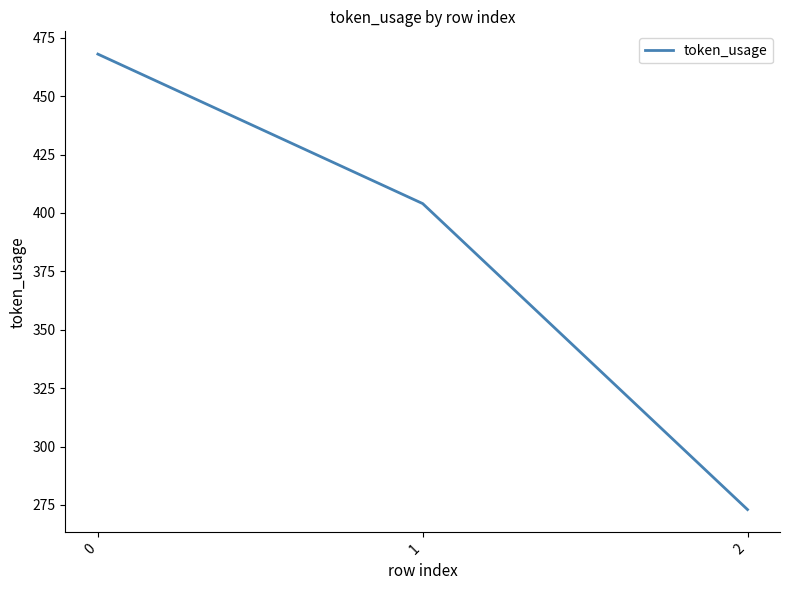

Reading left to right, extract all data points from this chart.

0=468	1=404	2=273